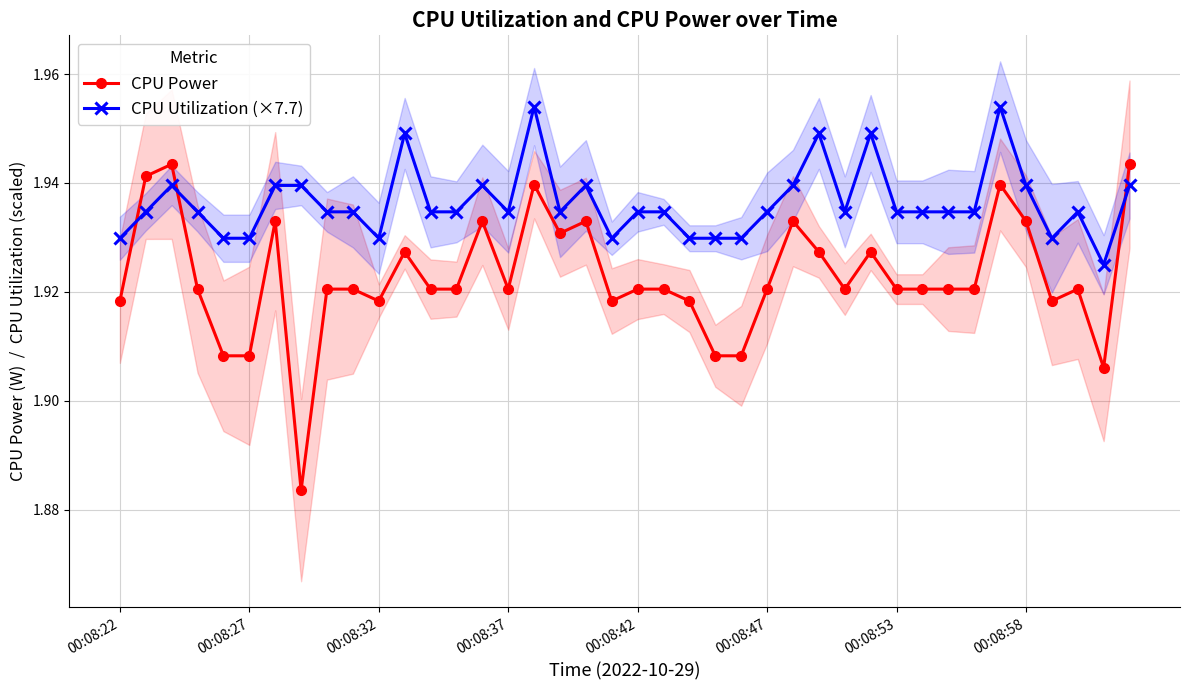

How many categories are shown in the chart?

40